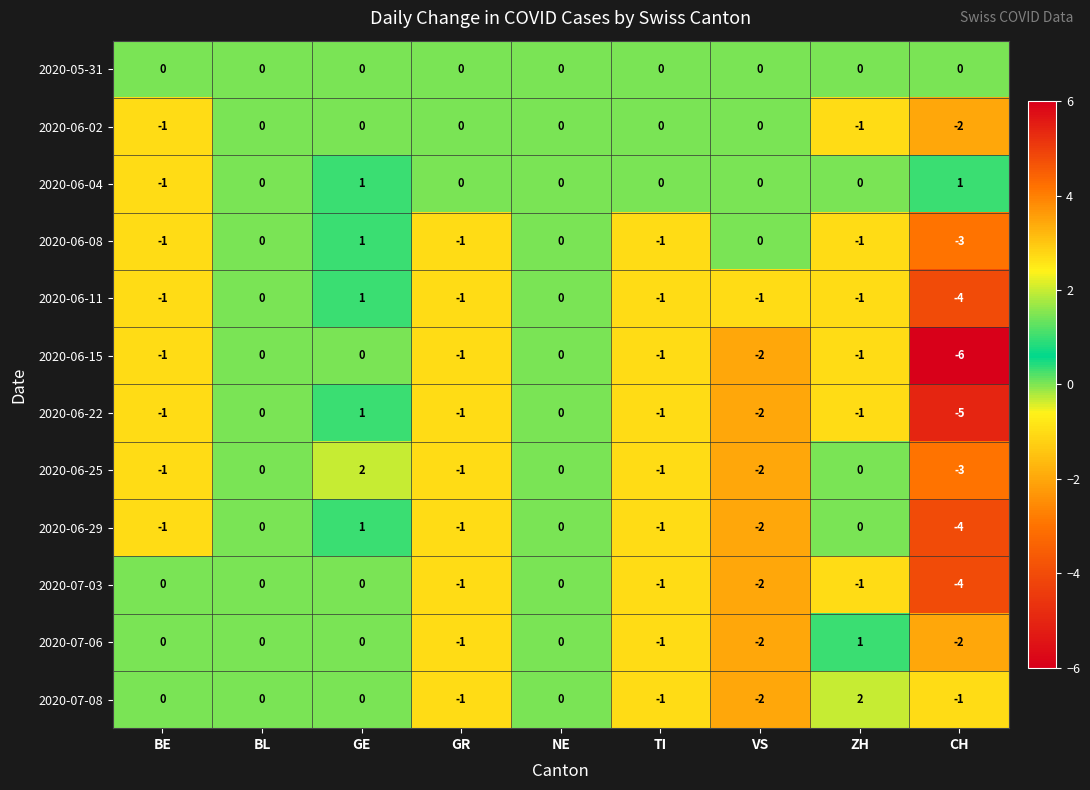

What is the difference between the maximum and second lowest values in the 2020-07-06 series?

3